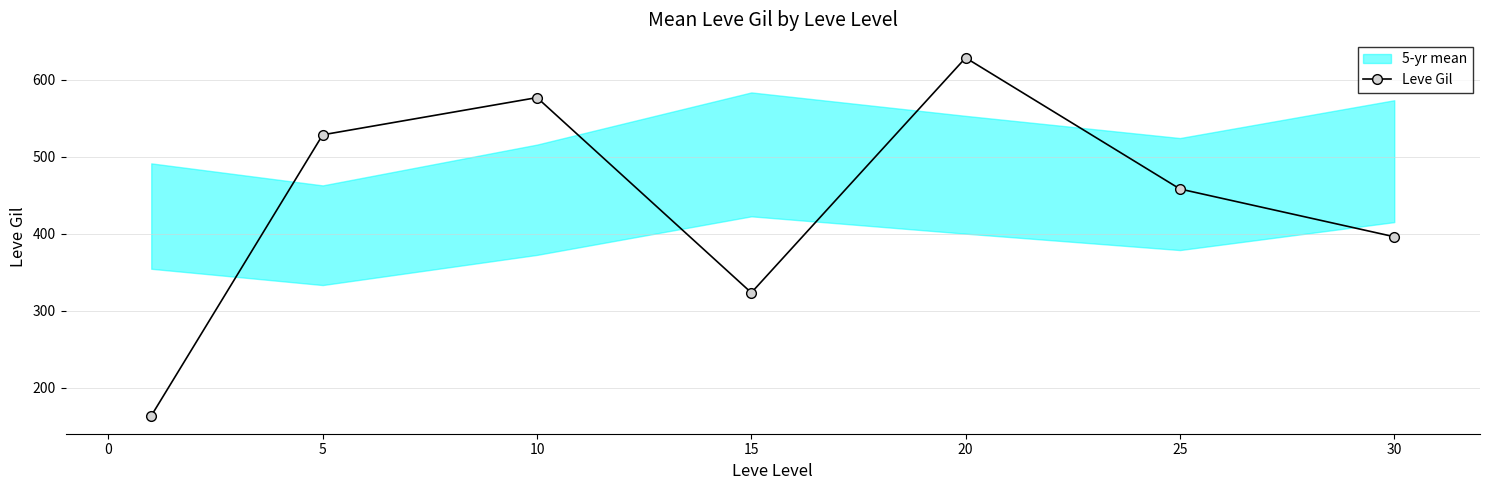

The Leve Gil series shows 396.0 at 30. True or false?

True